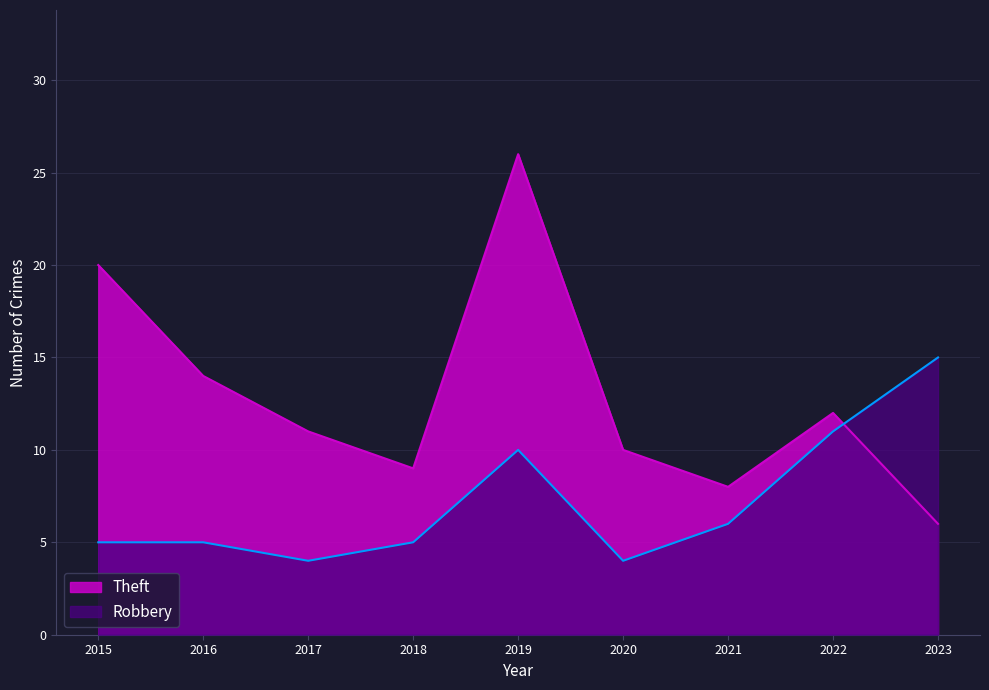

What is the sum of the Robbery values at 2023 and 2018?

20